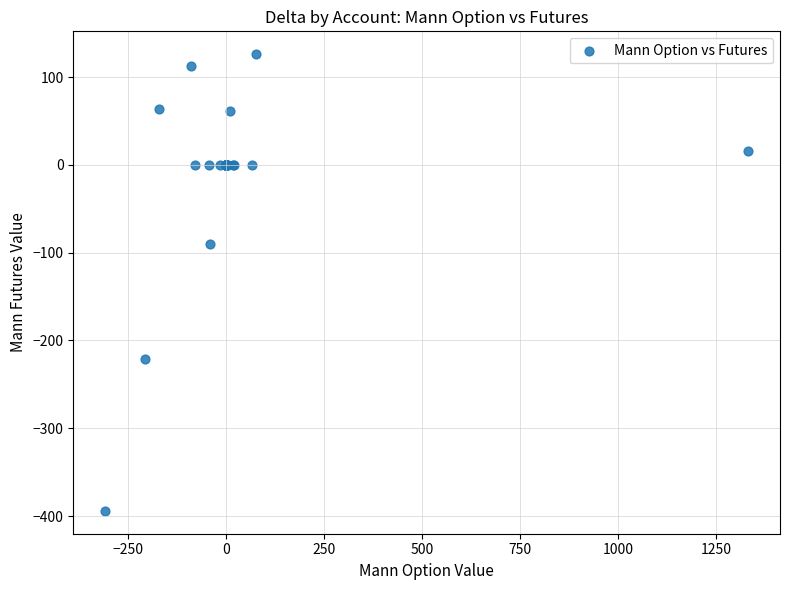

What Y value in the scatter plot is closest to -134?

-90